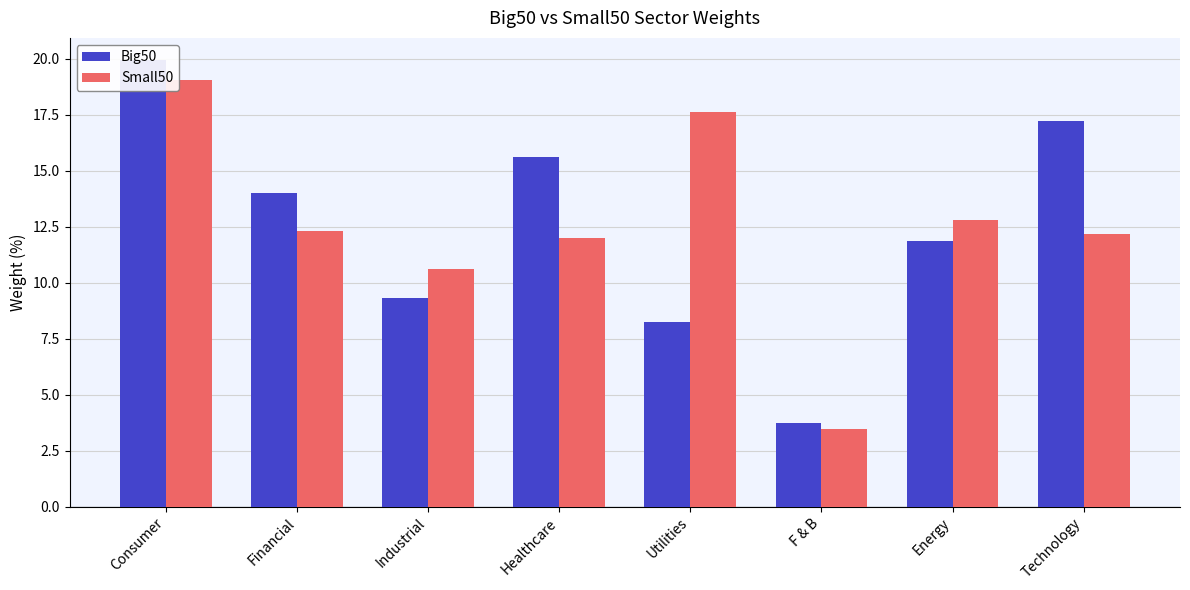

What is the value of the Big50 bar at the 8th from the left?

17.2